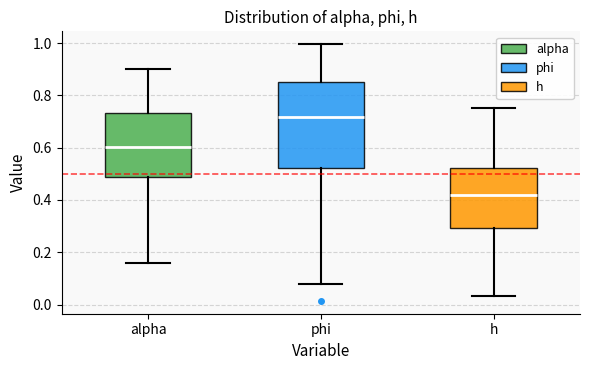

Comparing the boxes themselves (not the whiskers), which one is the tallest?

phi